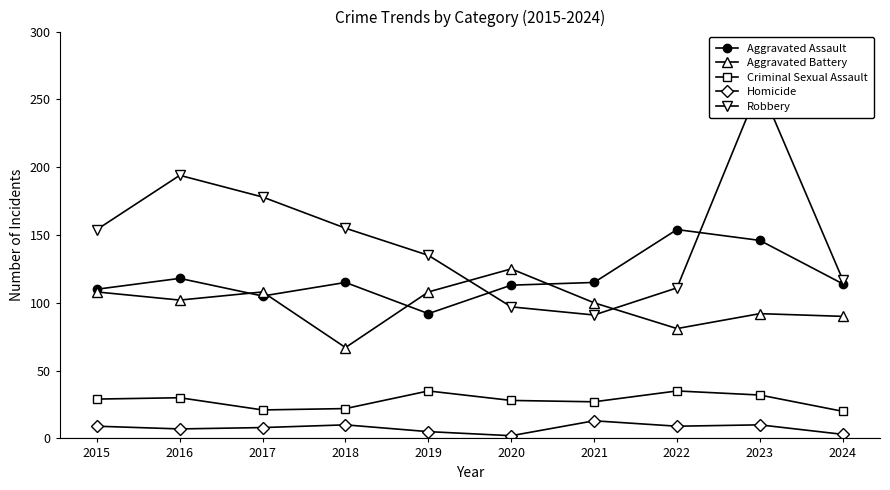

How many interior local valleys does the Aggravated Assault series have?

2